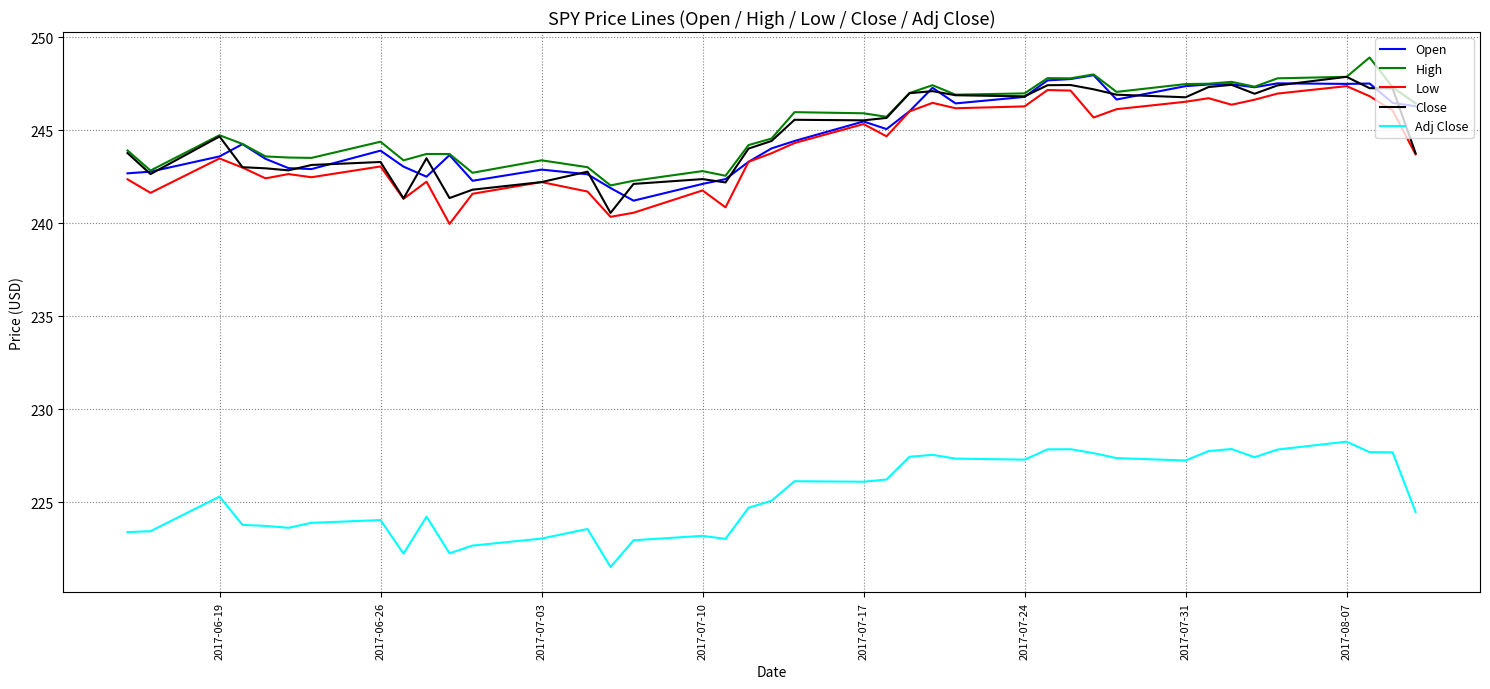

What is the difference between the second highest and minimum values in the Low series?

7.2